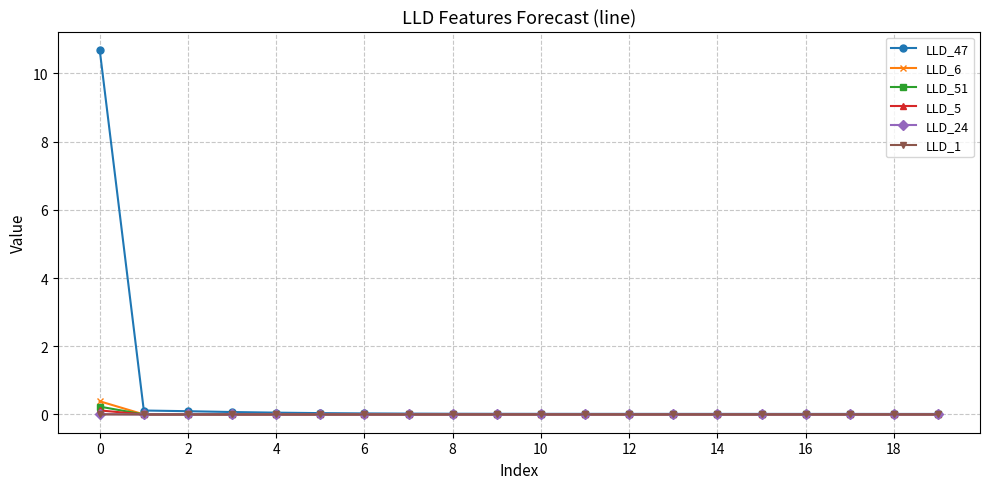

Which series has the largest range (max minus min)?

LLD_47